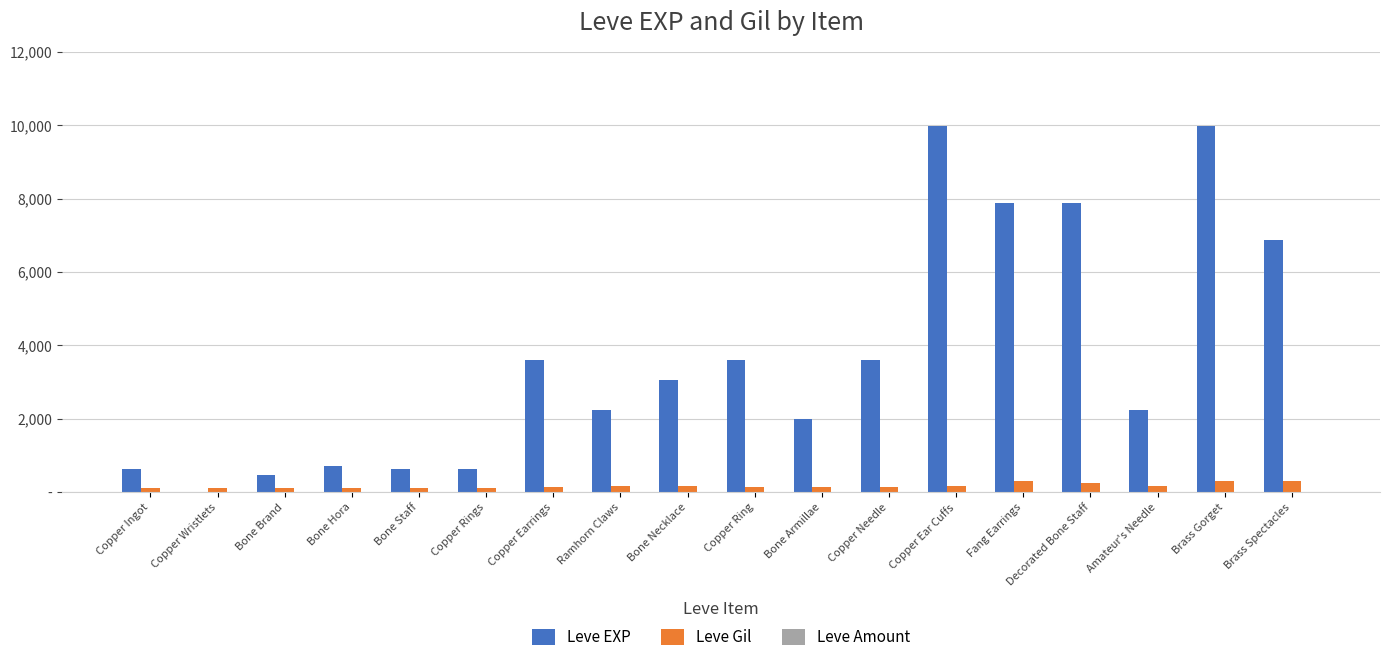

At which category does the chart reach its minimum across all series?

Copper Wristlets